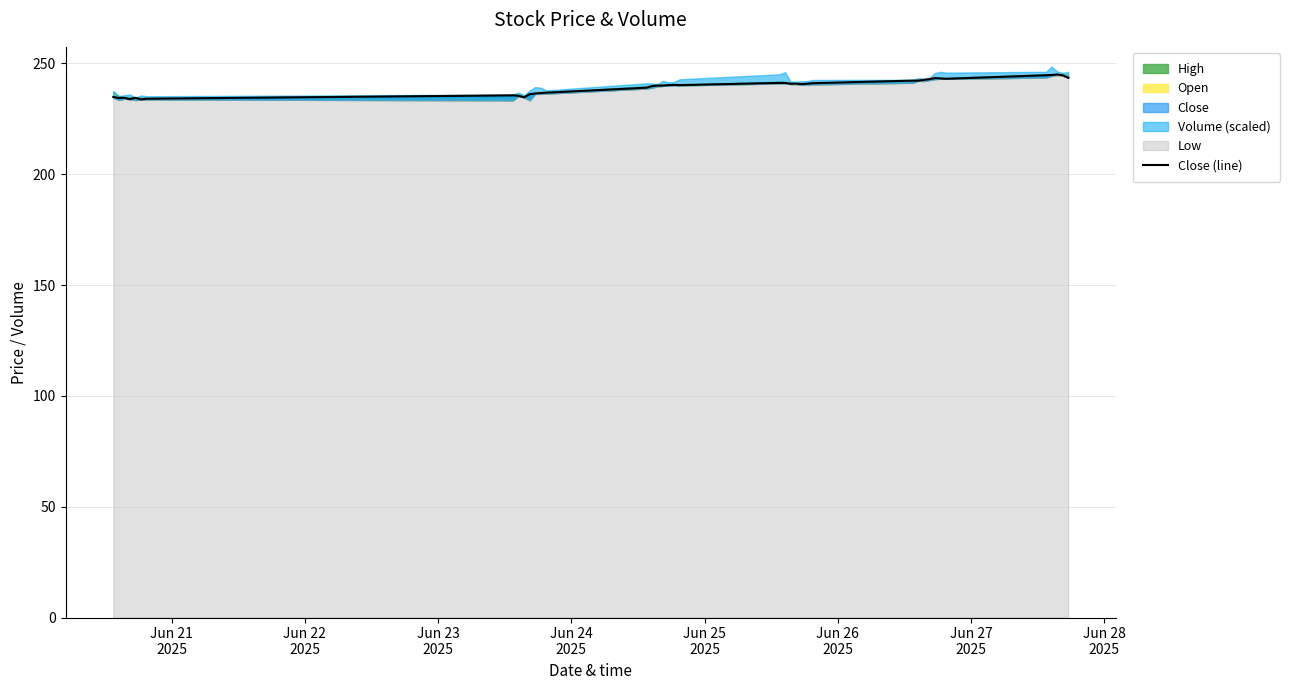

The chart shows a value of 345.0 at 32. True or false?

False